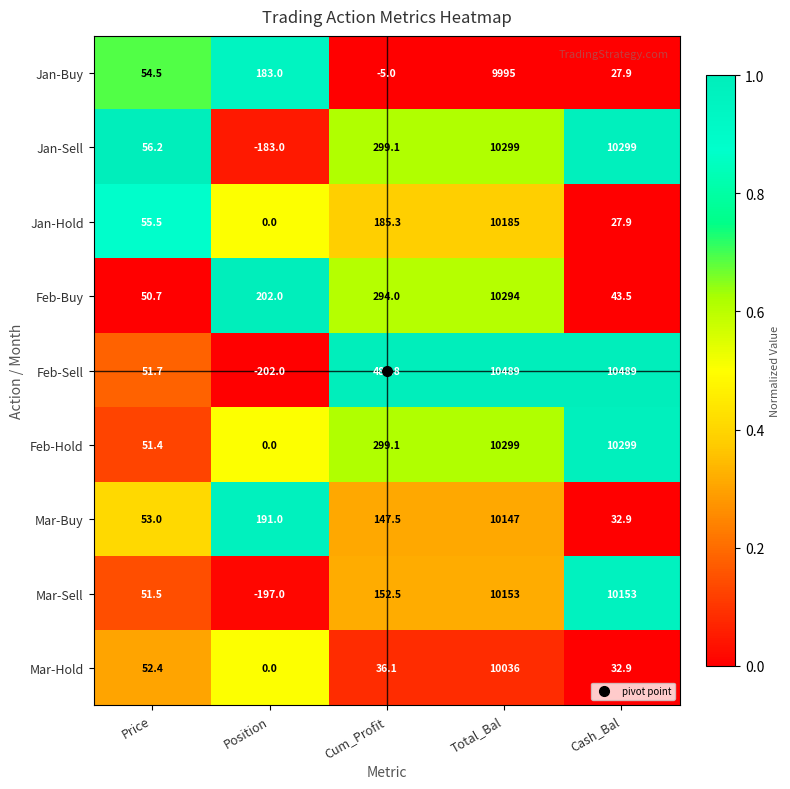

Which label corresponds to the smallest value in the chart?

Position